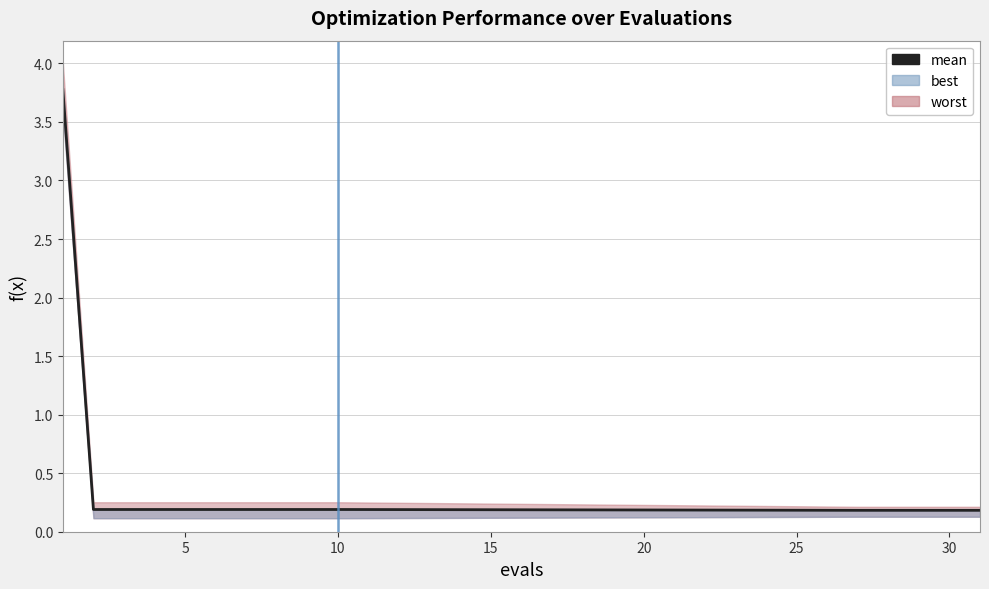

The chart shows a value of 0.2 at 25. True or false?

True